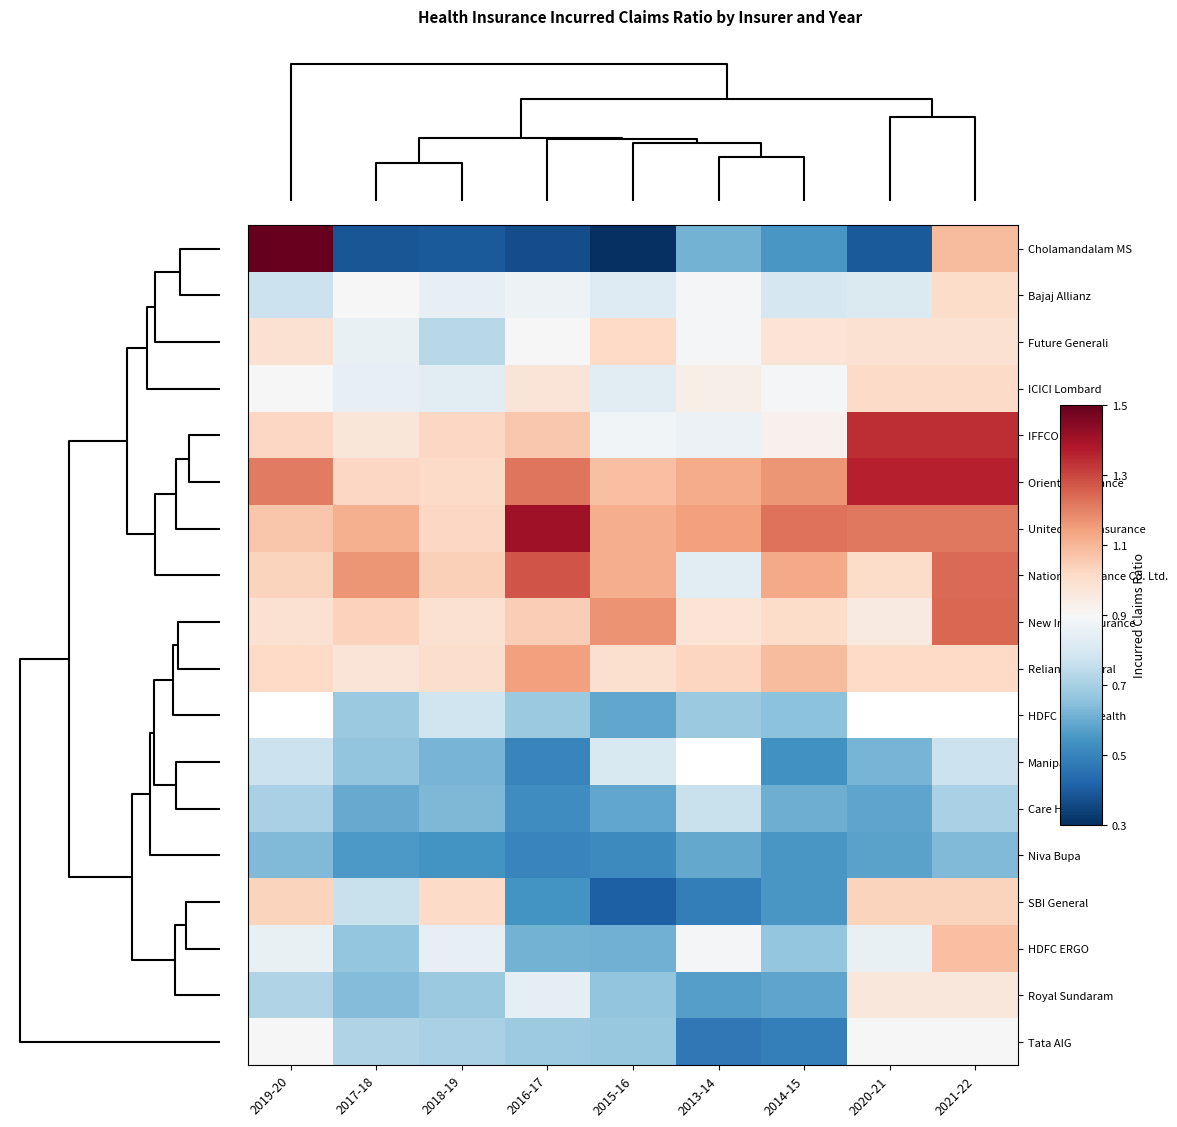

What value does the Cholamandalam MS series have at 2018-19?

0.4